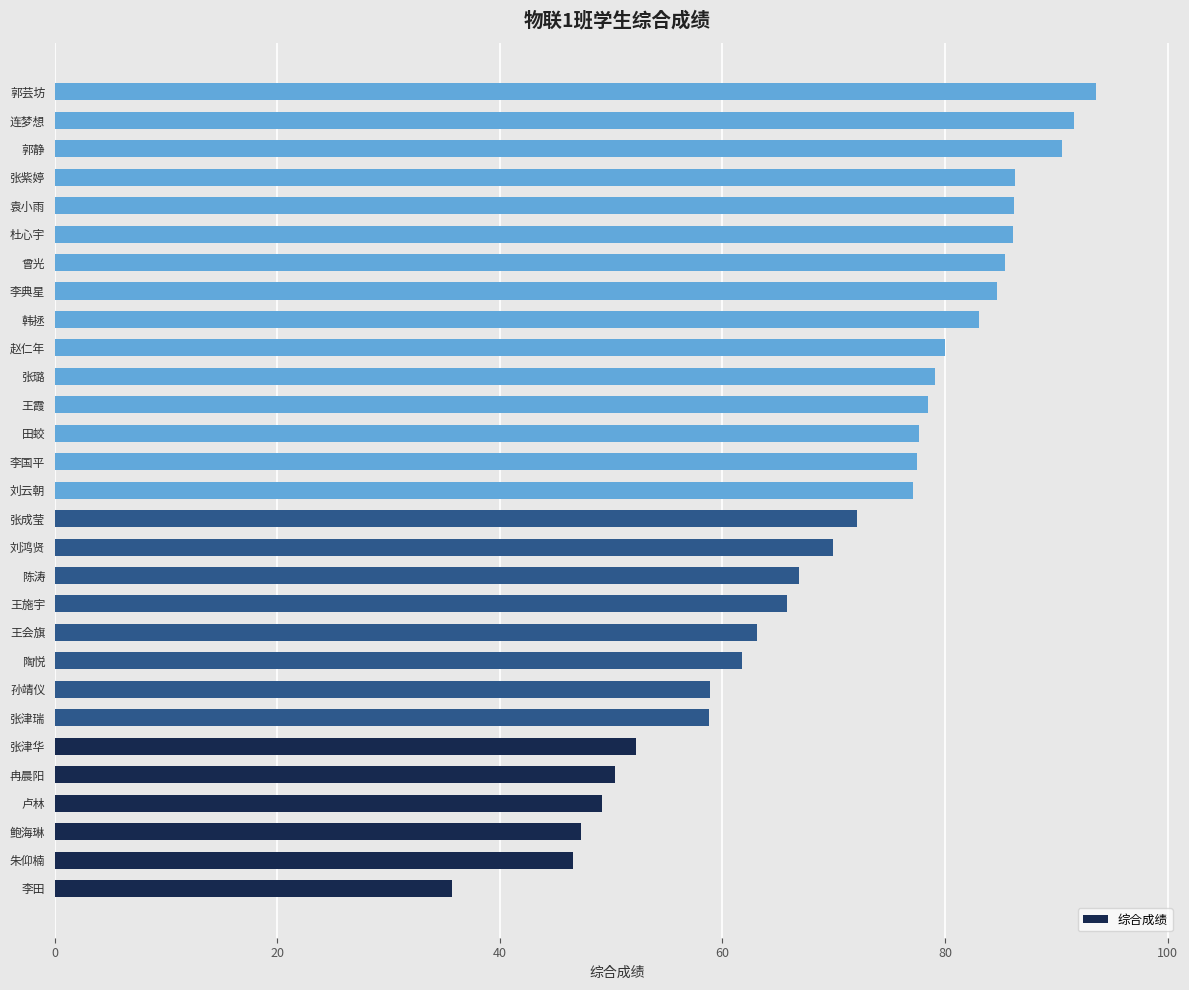

What is the ratio of the value at 郭静 to the value at 田蛟?

1.2